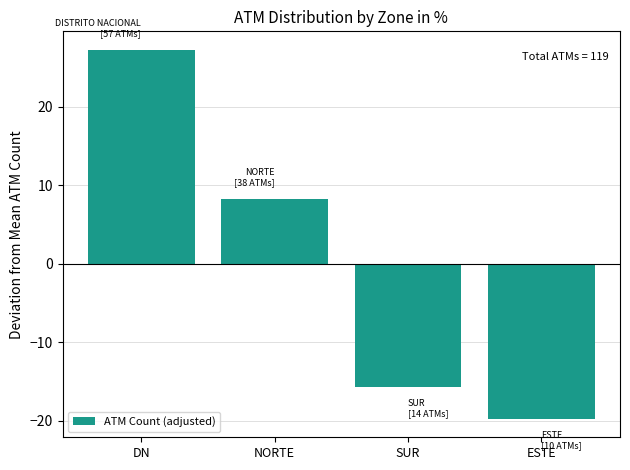

Between ESTE and DN, which is larger?

DN